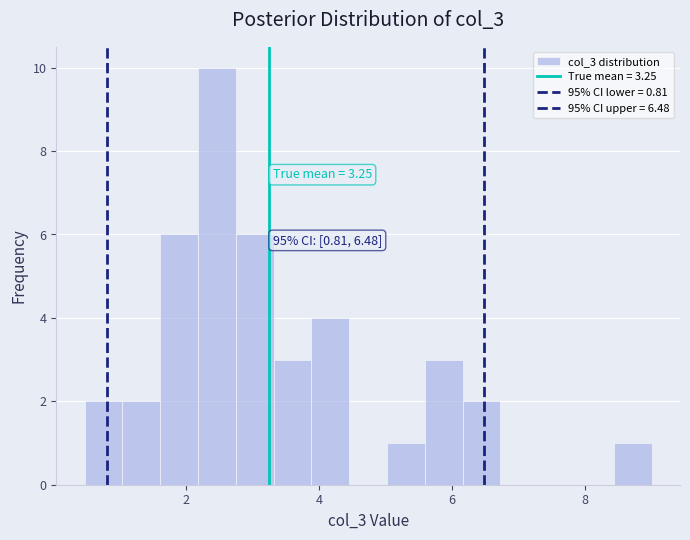

Read against the x-axis, roughly where is the centre of the tallest bar?

2.4